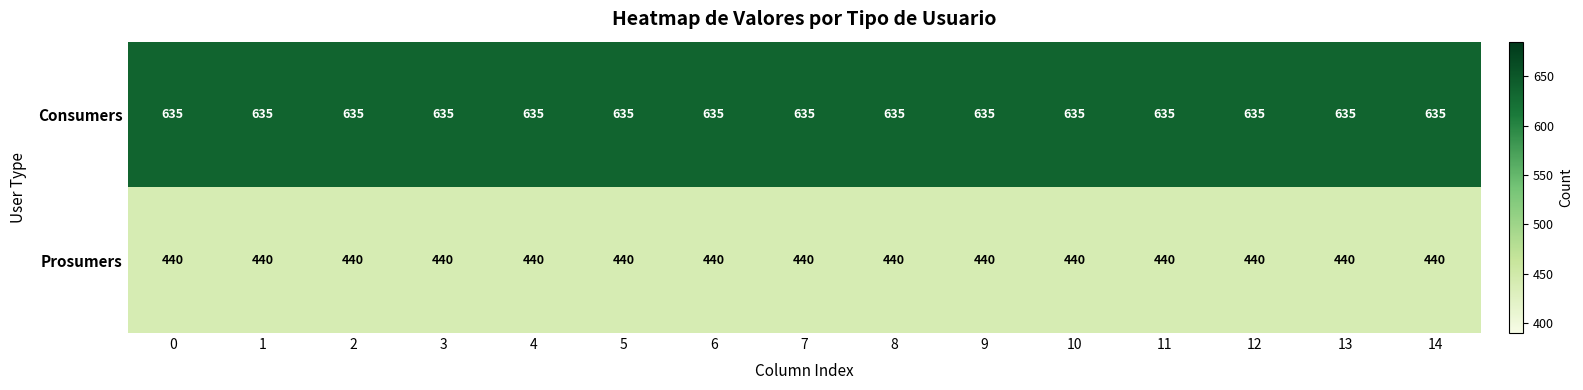

What is the spread (max minus min) of values at 1?

195